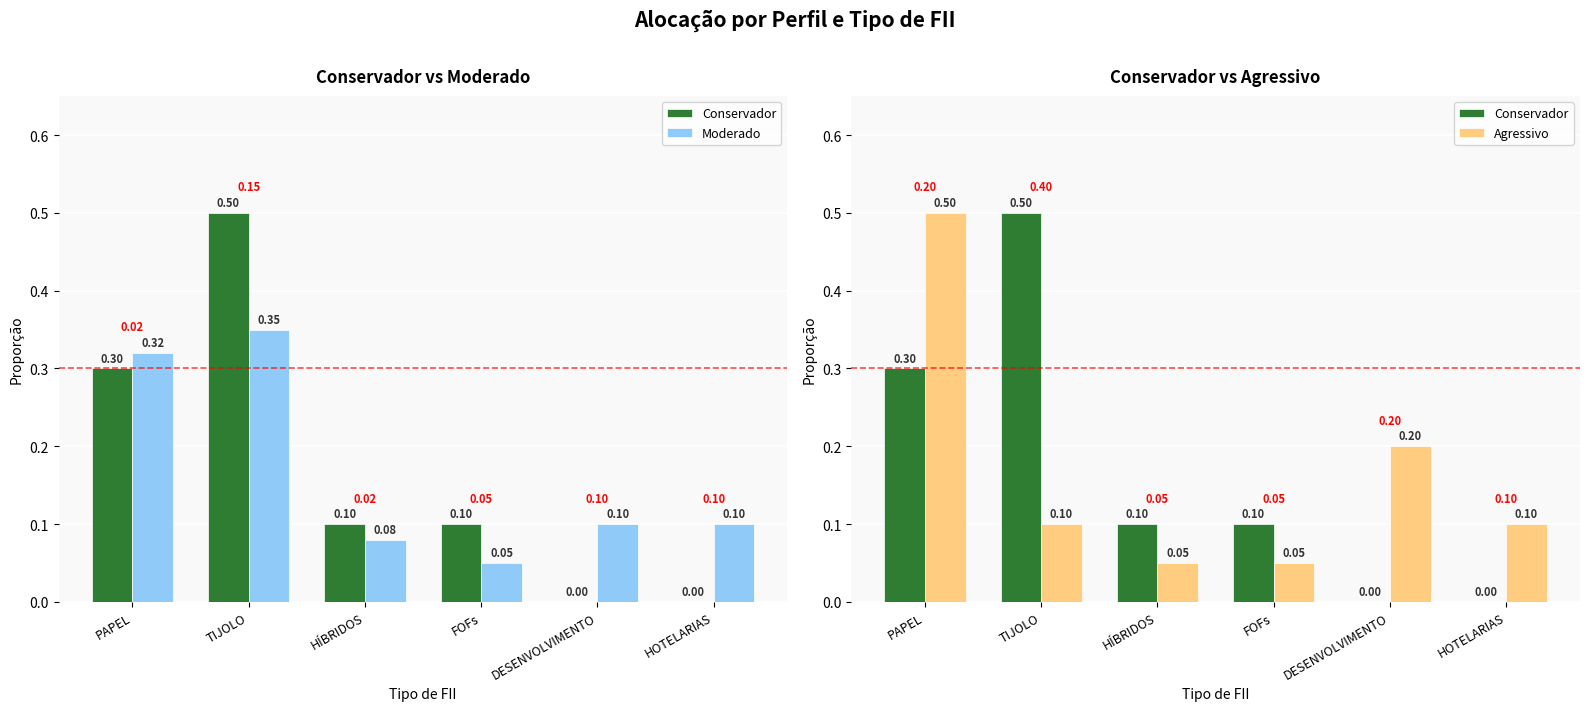

Between TIJOLO and PAPEL, which is larger?

TIJOLO